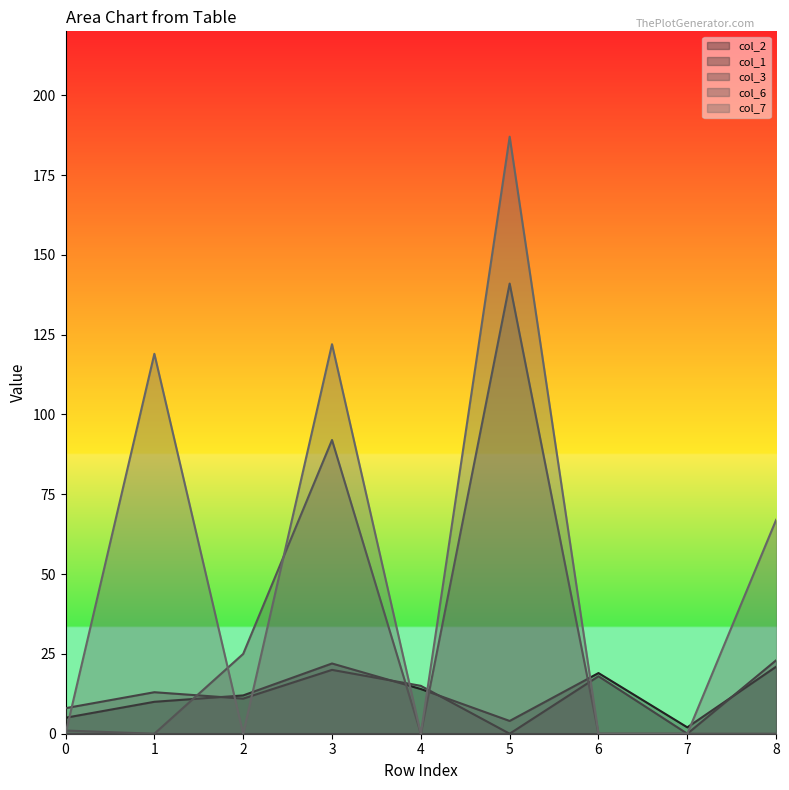

Which series has the largest range (max minus min)?

col_7